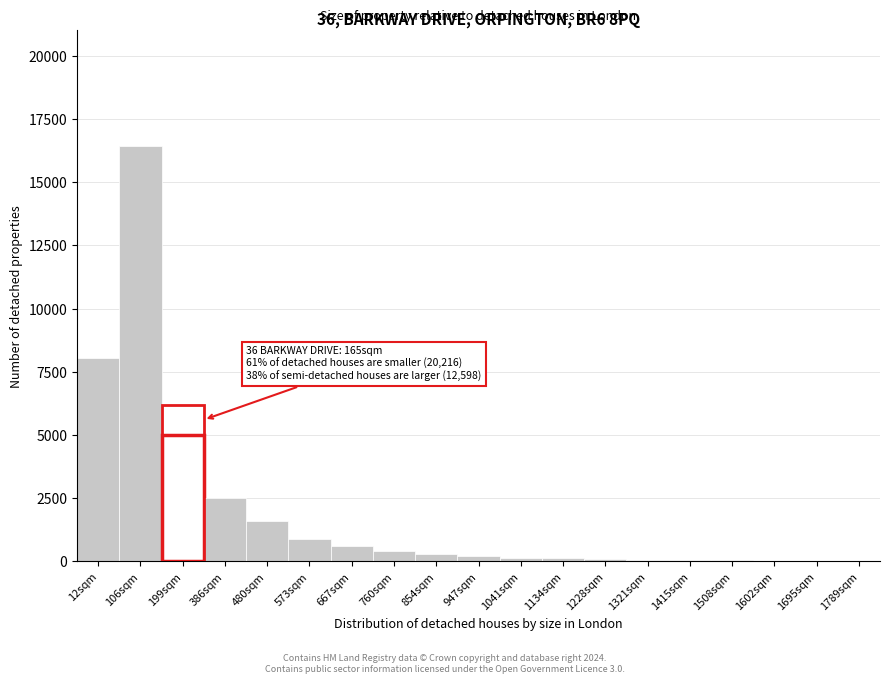

Is it true that the value at 106sqm is 21503?

False